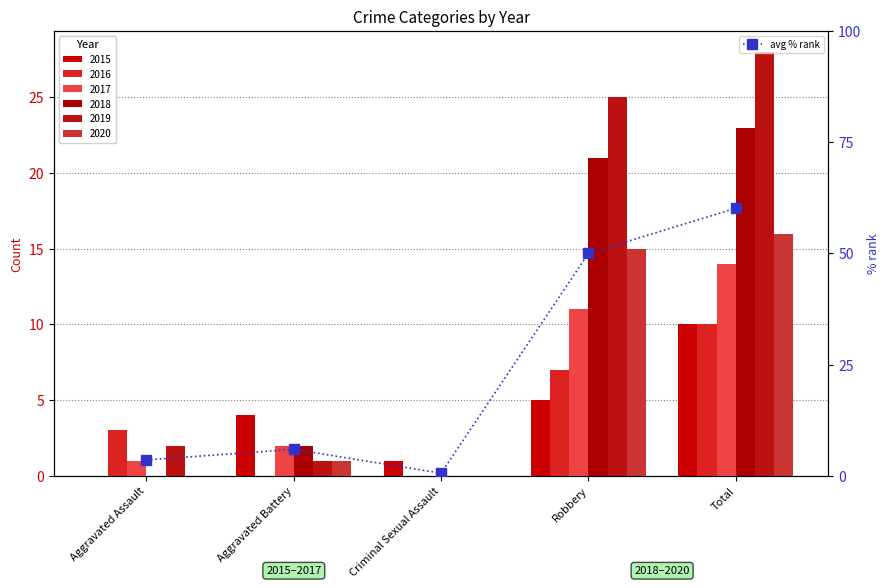

The value at Aggravated Assault is 3.6. True or false?

True